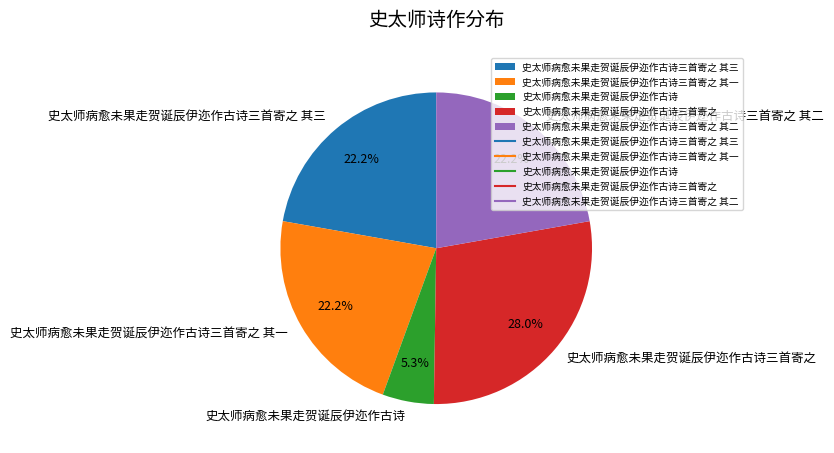

What is the ratio of the value at 史太师病愈未果走贺诞辰伊迩作古诗三首寄之 其一 to the value at 史太师病愈未果走贺诞辰伊迩作古诗三首寄之 其三?

1.0